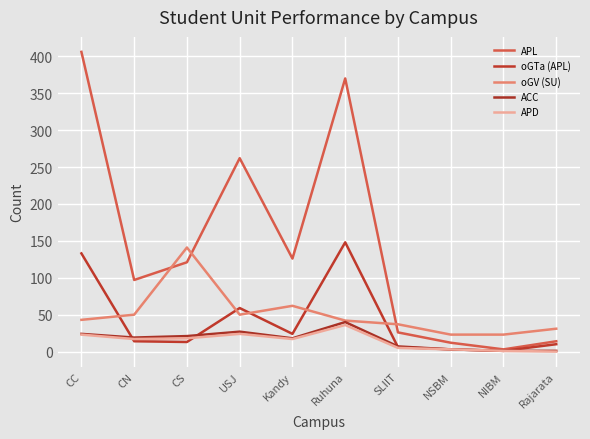

Between CN and CS, which series saw the biggest shift?

oGV (SU)